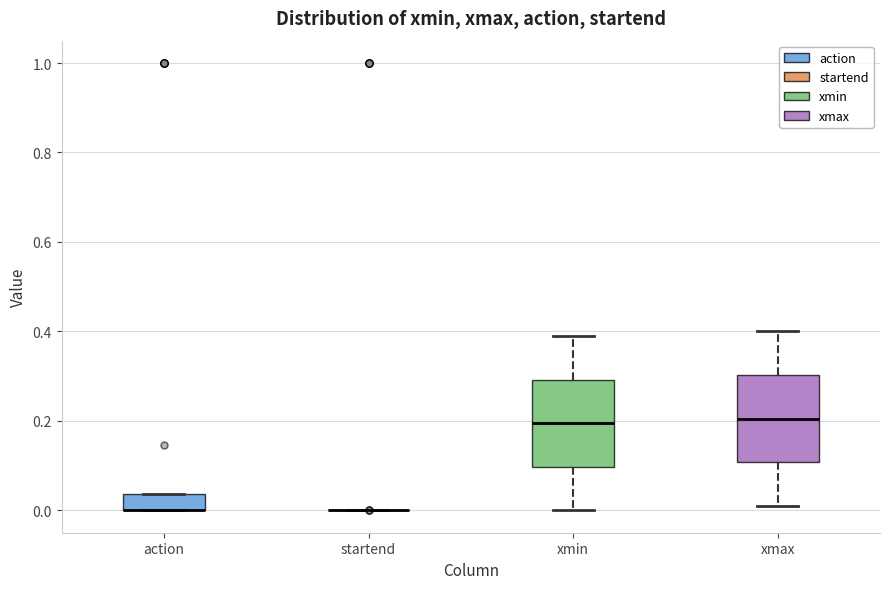

Reading left to right, transcribe this box plot: for each box, give where its median line is, the range the box spans, and where its two whiskers end, as read against the y-axis. The values are not printed on the chart, so give them approximately, as read against the axis.

action: median 0.00 (drawn on the box's lower edge), box 0.00 to 0.04, whiskers 0.00 to 0.04
startend: box collapsed to a line at 0.00, whiskers 0.00 to 0.00
xmin: median 0.20, box 0.10 to 0.30, whiskers 0.00 to 0.40
xmax: median 0.20, box 0.10 to 0.30, whiskers 0.02 to 0.40